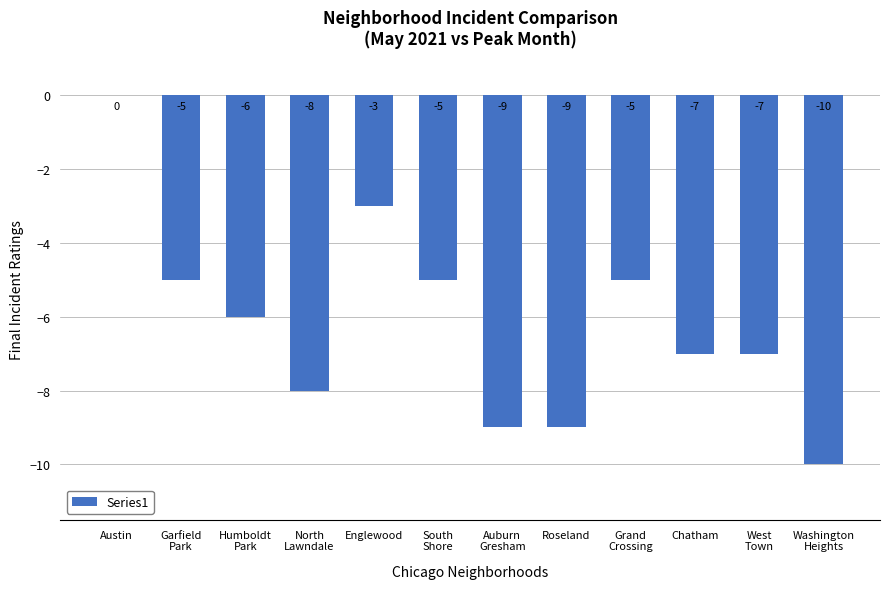

How many values are between -8 and -5?

7